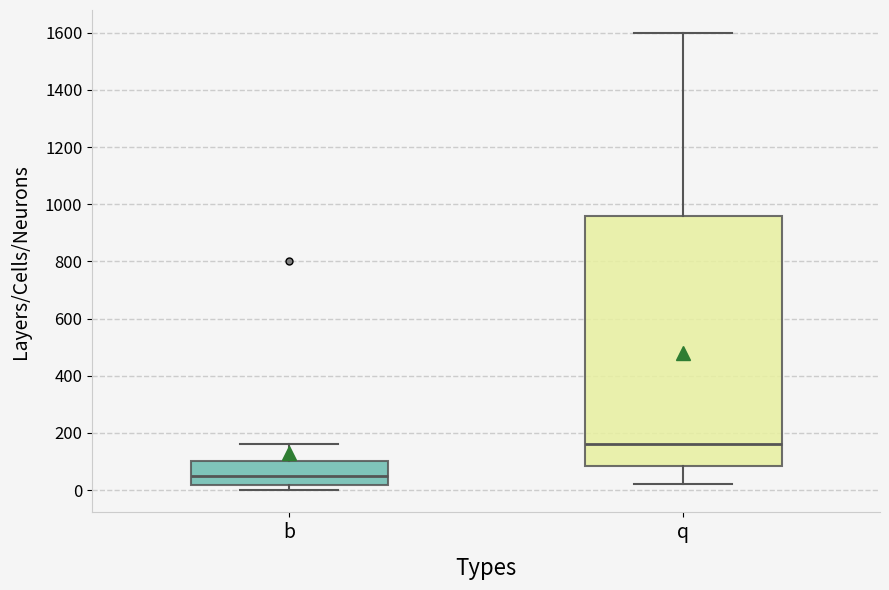

Where is the lower edge of the box for q on the y-axis? The values are not printed on the chart, so give them approximately, as read against the axis.

80